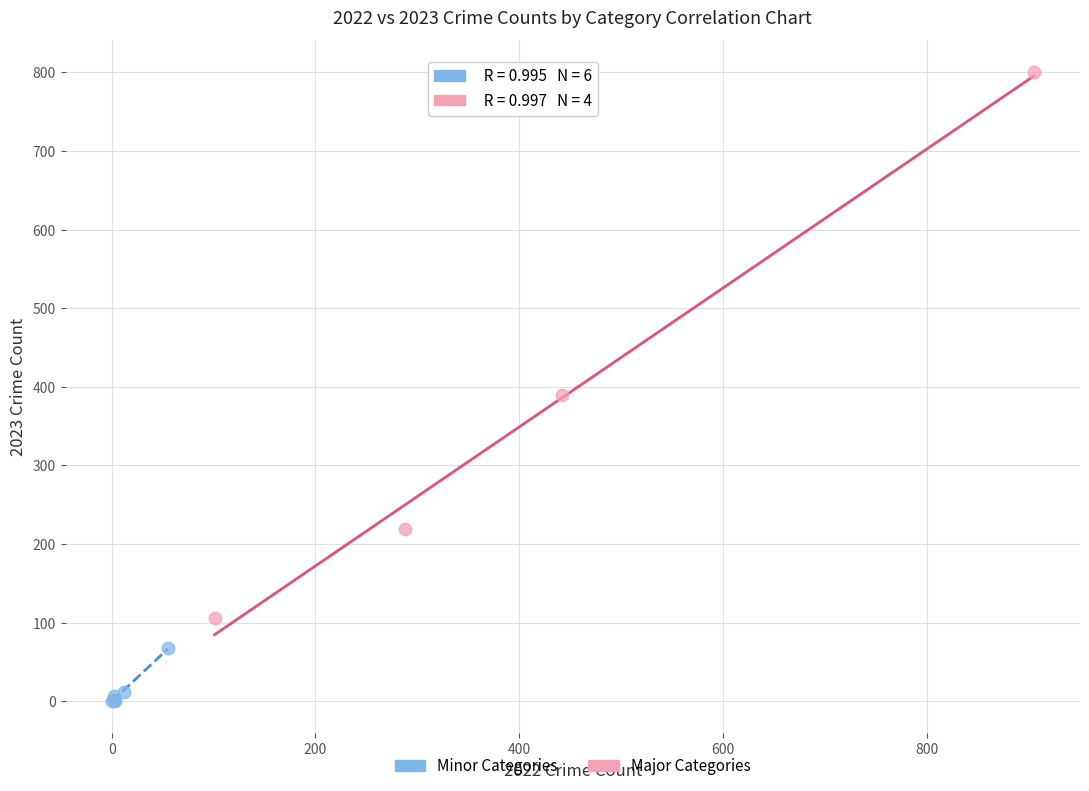

Which series has the widest spread of Y values?

Major Categories